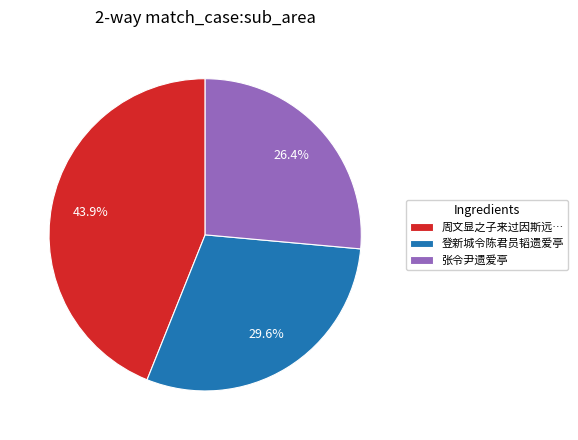

Which slice is the smallest?

张令尹遗爱亭